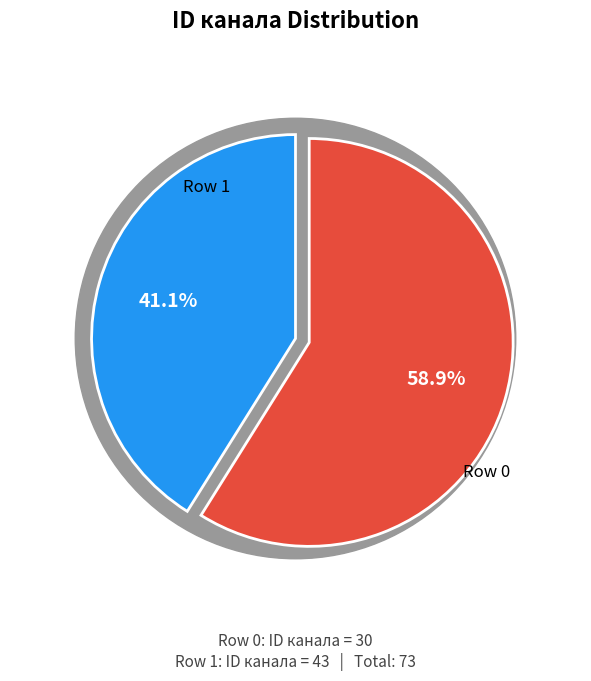

Rank the categories by value from lowest to highest.

0, 1